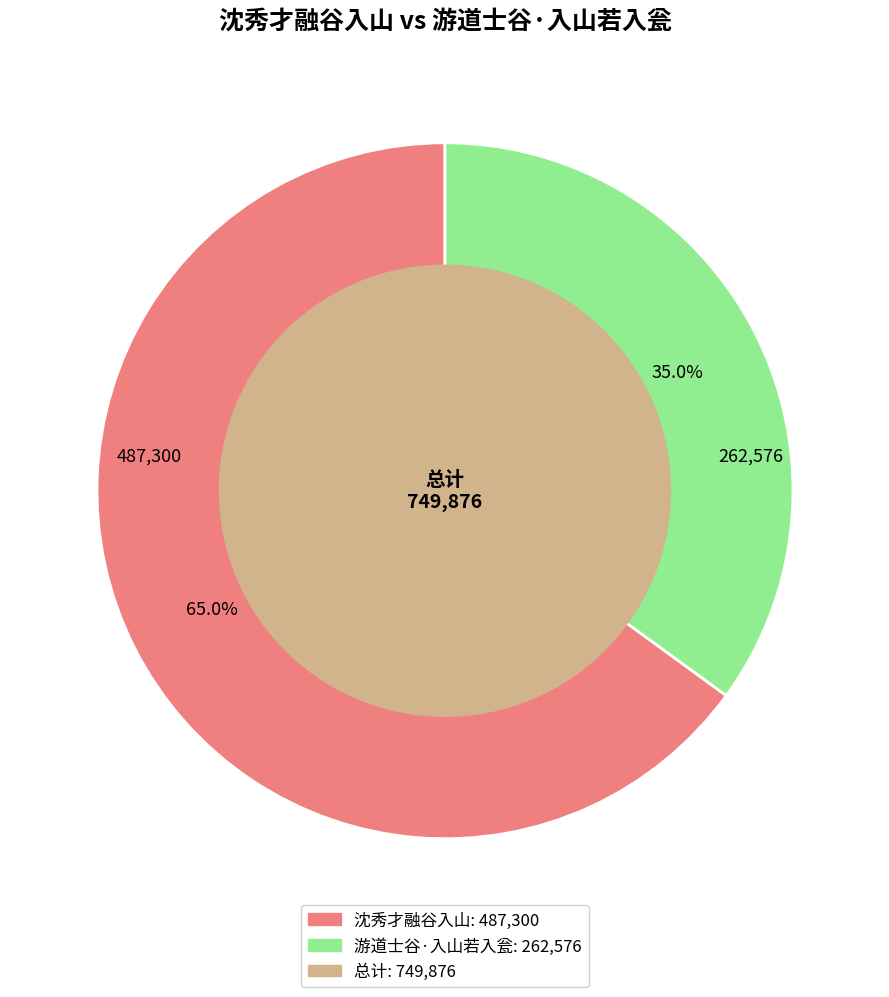

To the nearest percent, what is the average slice percentage?

50%